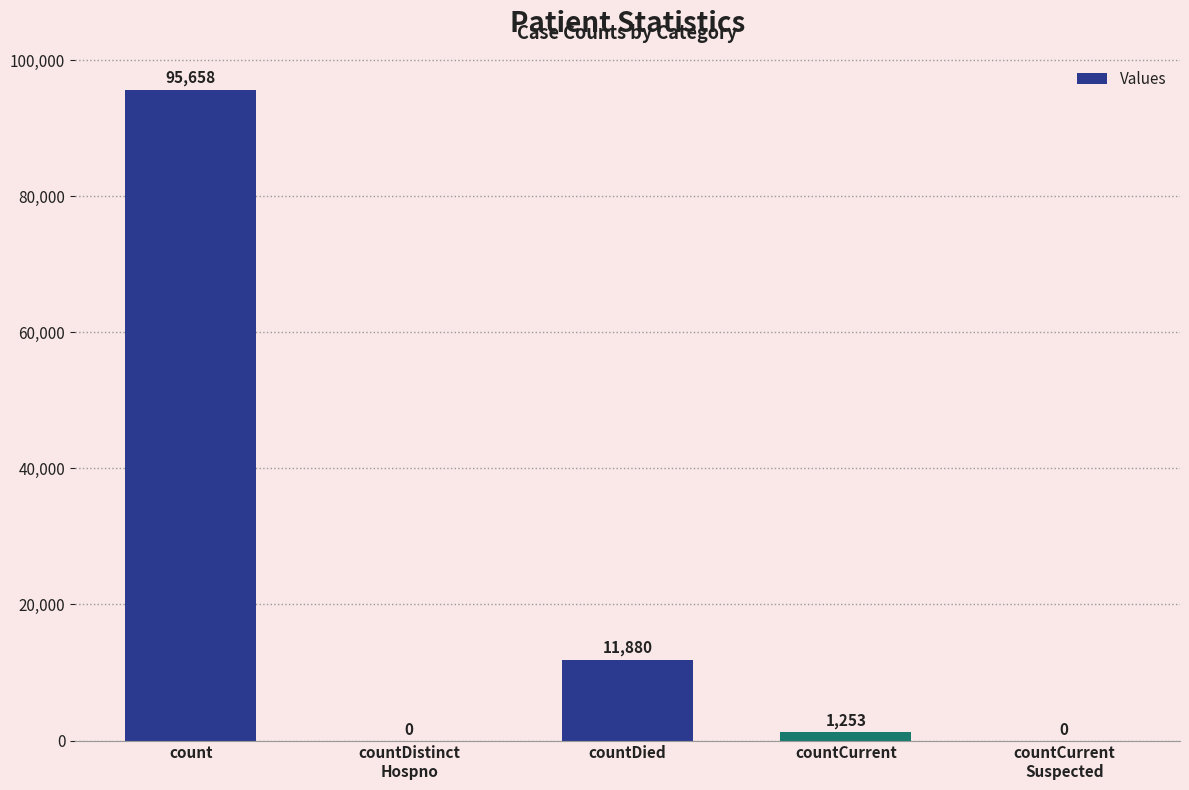

What is the ratio of the value at countDied to the value at countCurrent?

9.5